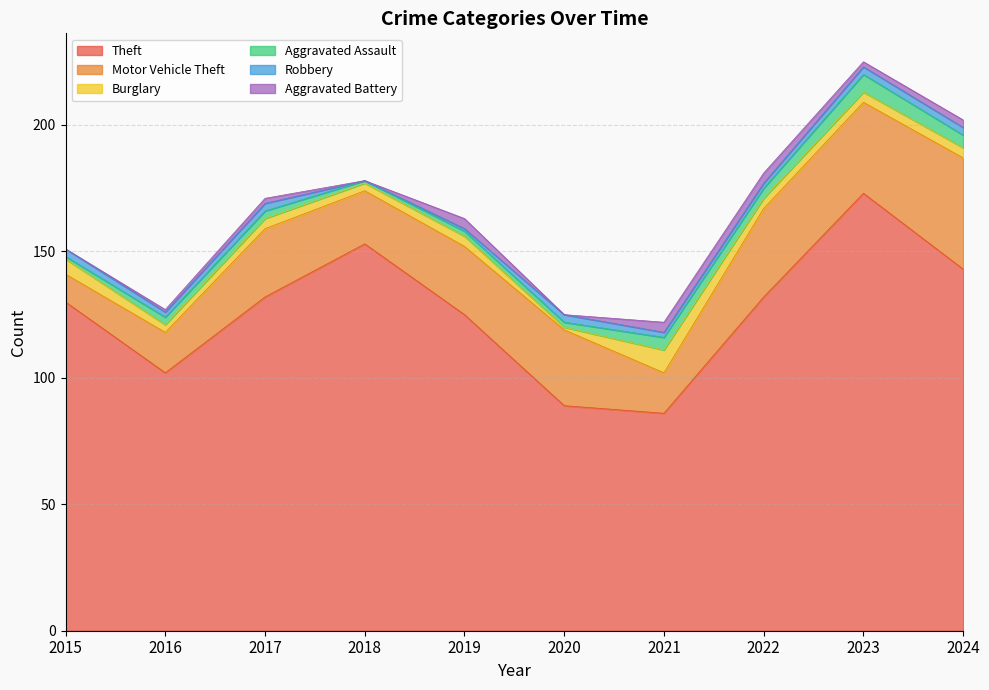

What is the difference between the Burglary values at 2016 and 2021?

6